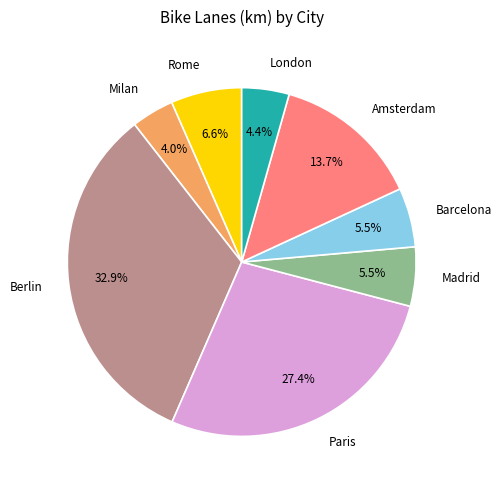

How much of the chart is everything except Paris?

72.6%